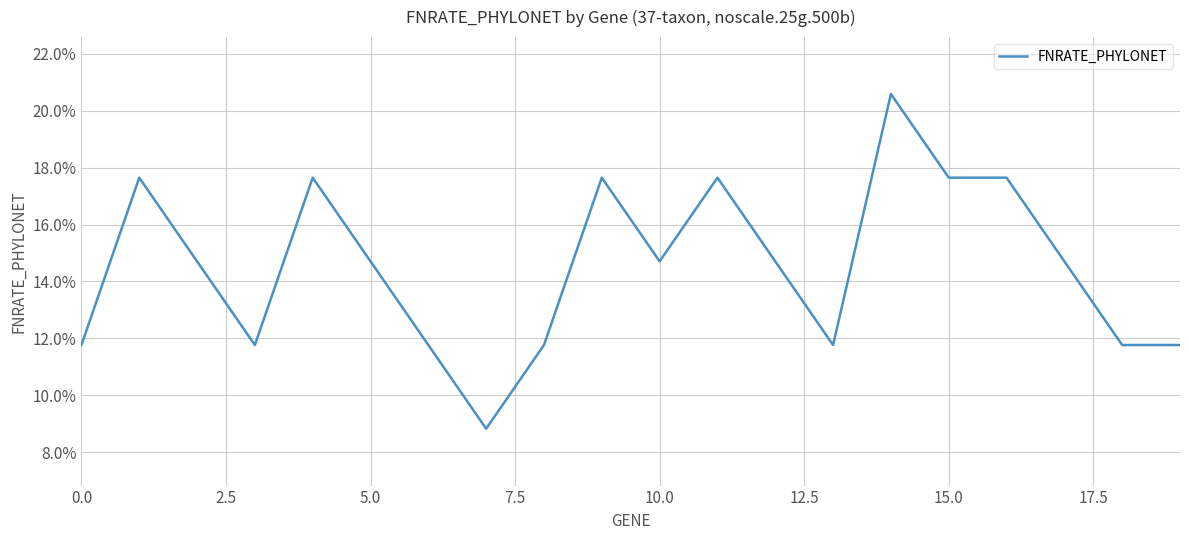

What is the difference between the maximum and second lowest values?

0.1